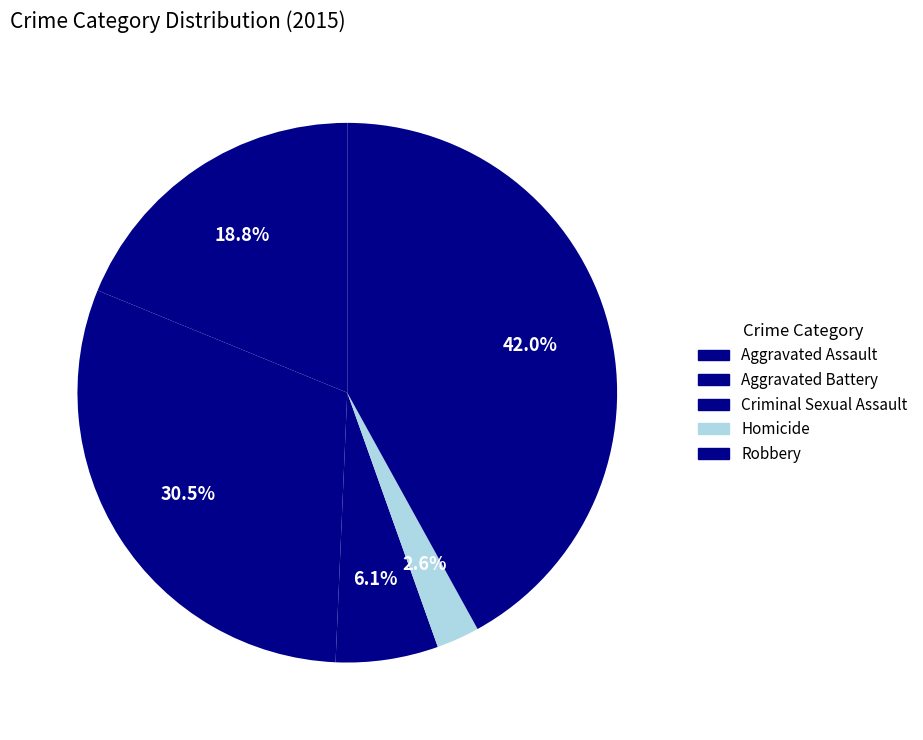

Rank the categories by value from lowest to highest.

Homicide, Criminal Sexual Assault, Aggravated Assault, Aggravated Battery, Robbery